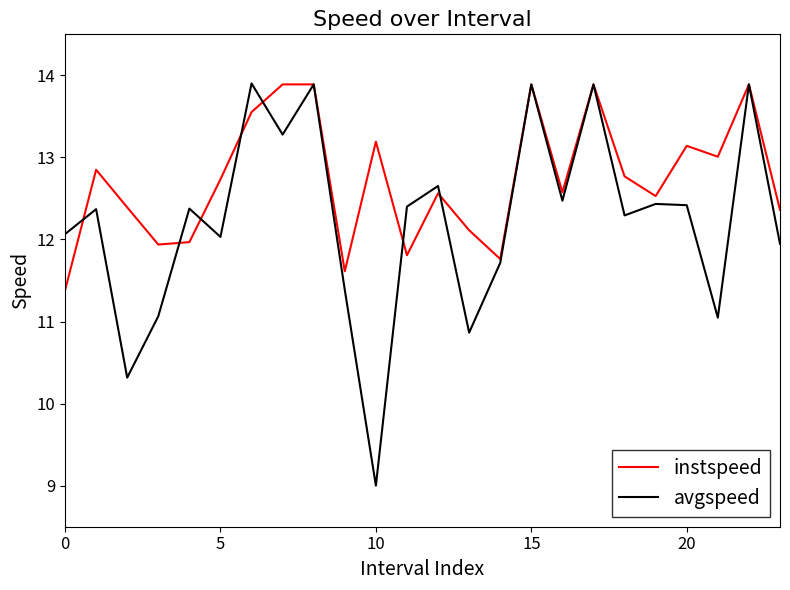

Rank the series by their average value, from lowest to highest.

avgspeed, instspeed